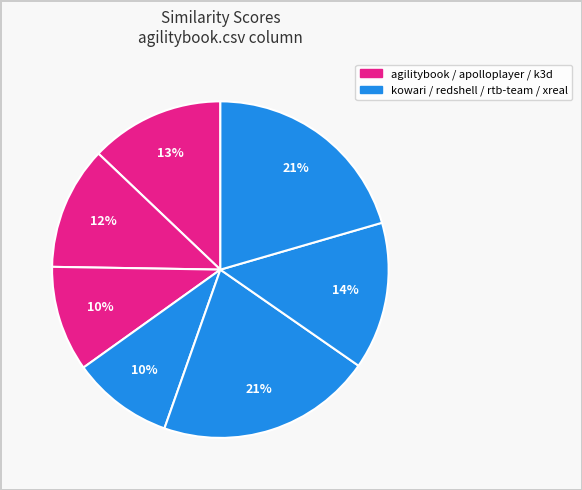

To the nearest percent, what is the average slice percentage?

14%